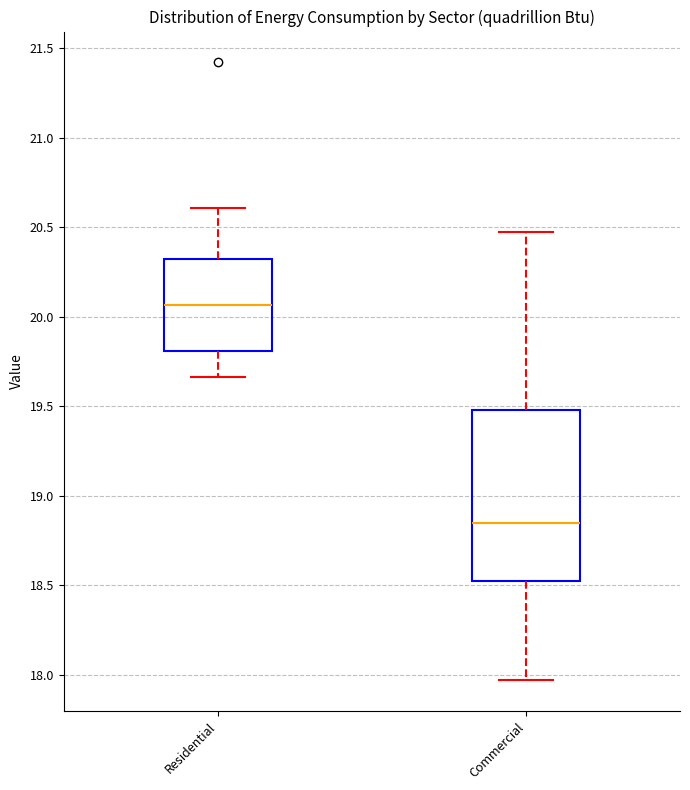

Reading left to right, transcribe this box plot: for each box, give where its median line is, the range the box spans, and where its two whiskers end, as read against the y-axis. The values are not printed on the chart, so give them approximately, as read against the axis.

Residential: median 20.05, box 19.80 to 20.30, whiskers 19.65 to 20.60
Commercial: median 18.85, box 18.55 to 19.50, whiskers 17.95 to 20.50